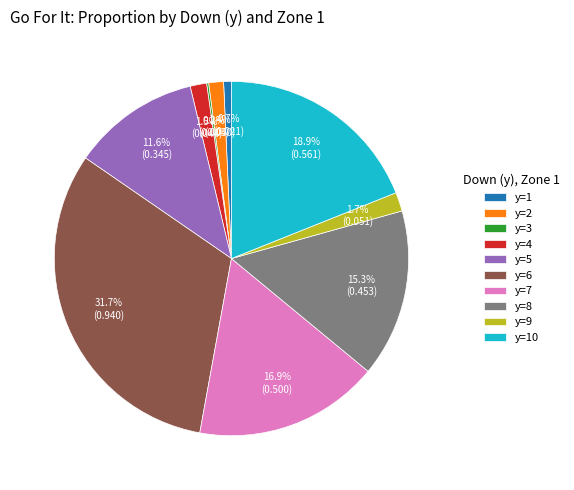

To the nearest percent, what percentage of the pie is y=1?

1%